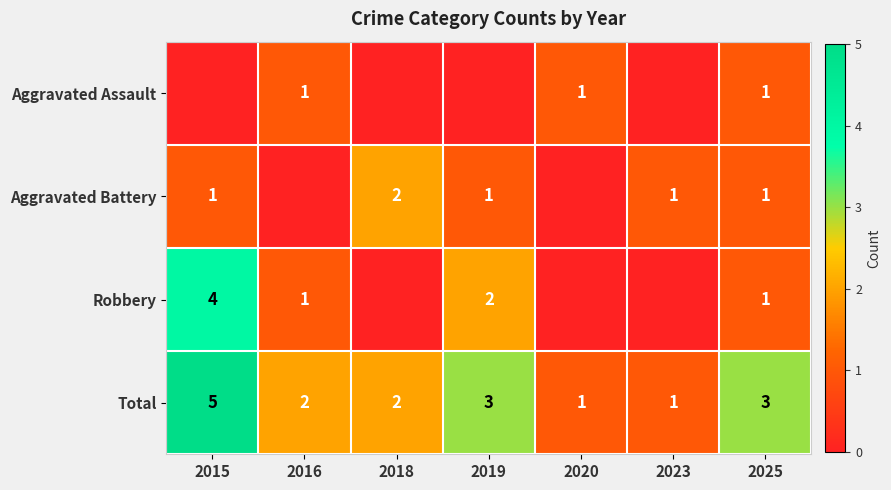

Which label corresponds to the smallest value in the chart?

2015